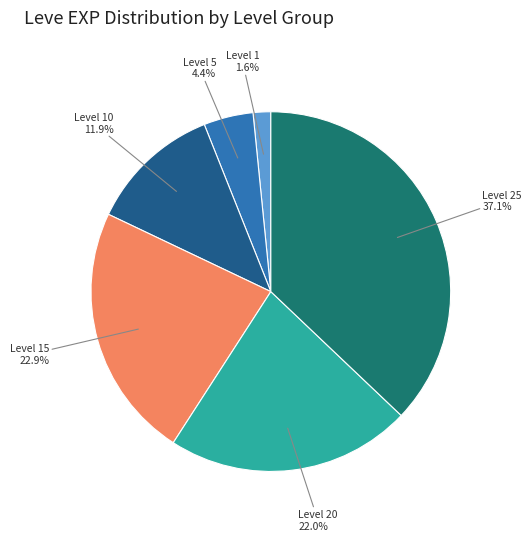

Is there a majority slice in this chart?

No